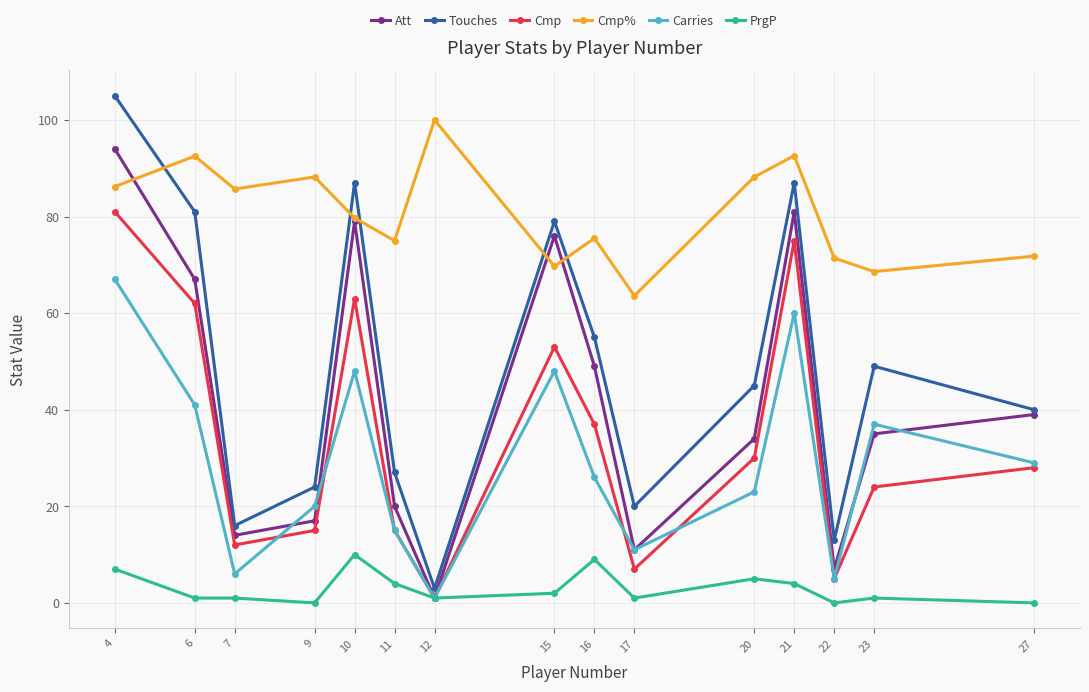

Where is the first local maximum for Att?

10